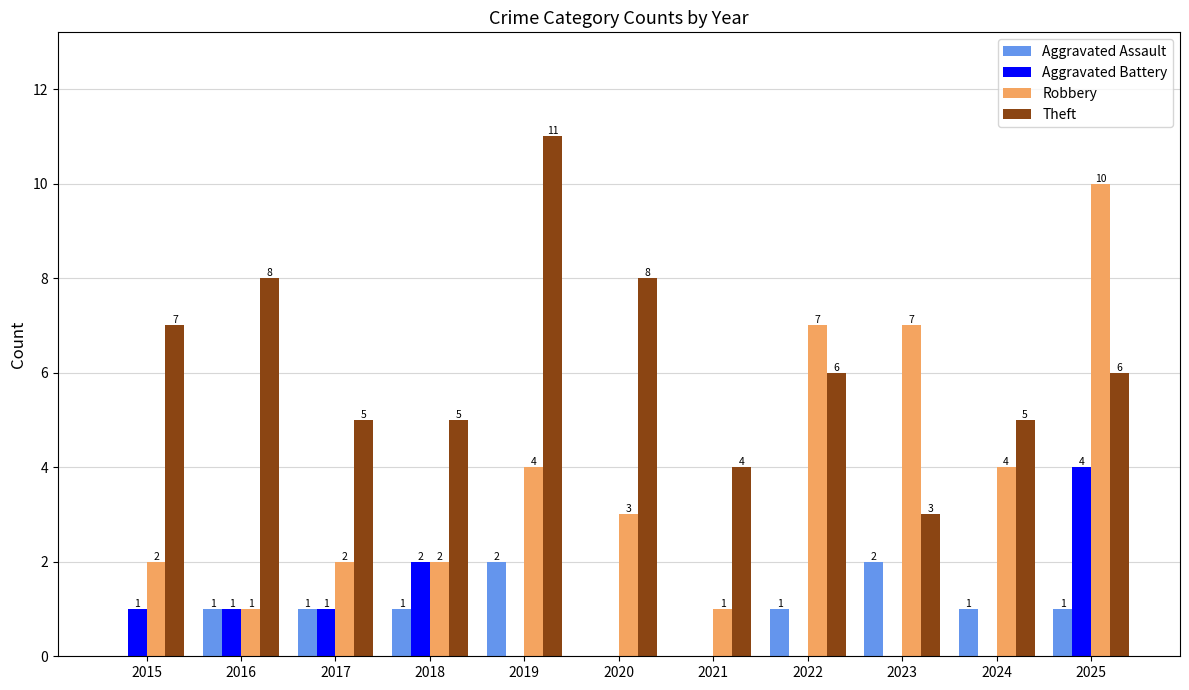

At which category is the sum across all series the highest?

2025